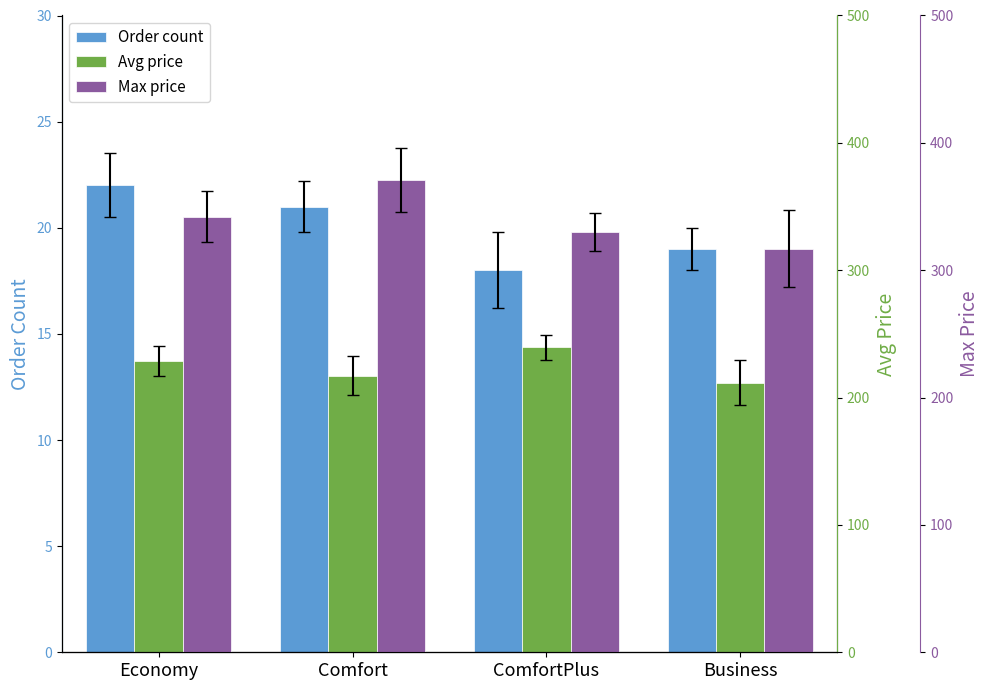

What is the difference between the maximum and minimum values in the Order count series?

4.0